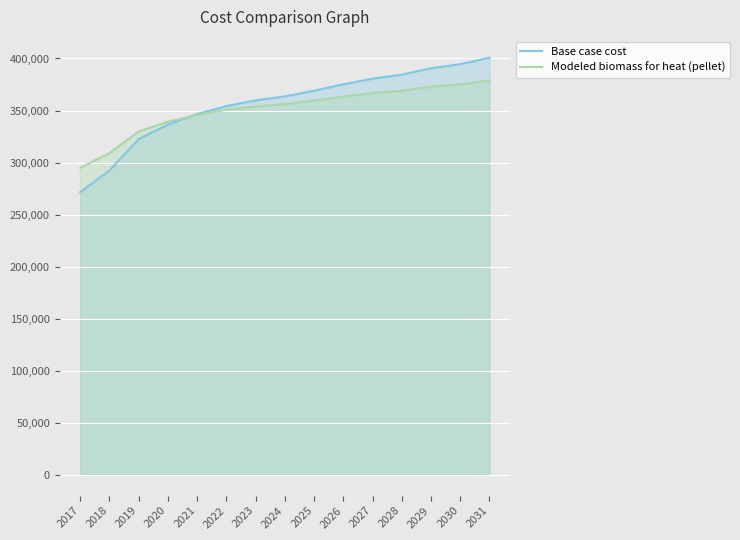

The Base case cost series shows 79802.8 at 2030. True or false?

False